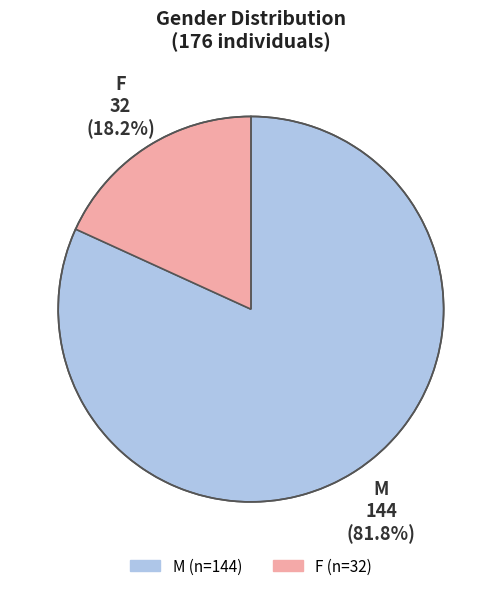

Which slice is the smallest?

F